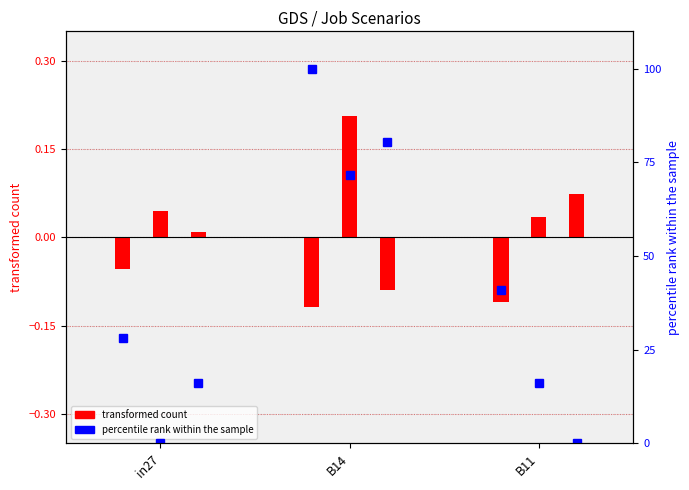

Is it true that job752_scenario2_1636 equals 0.0 at in27?

False